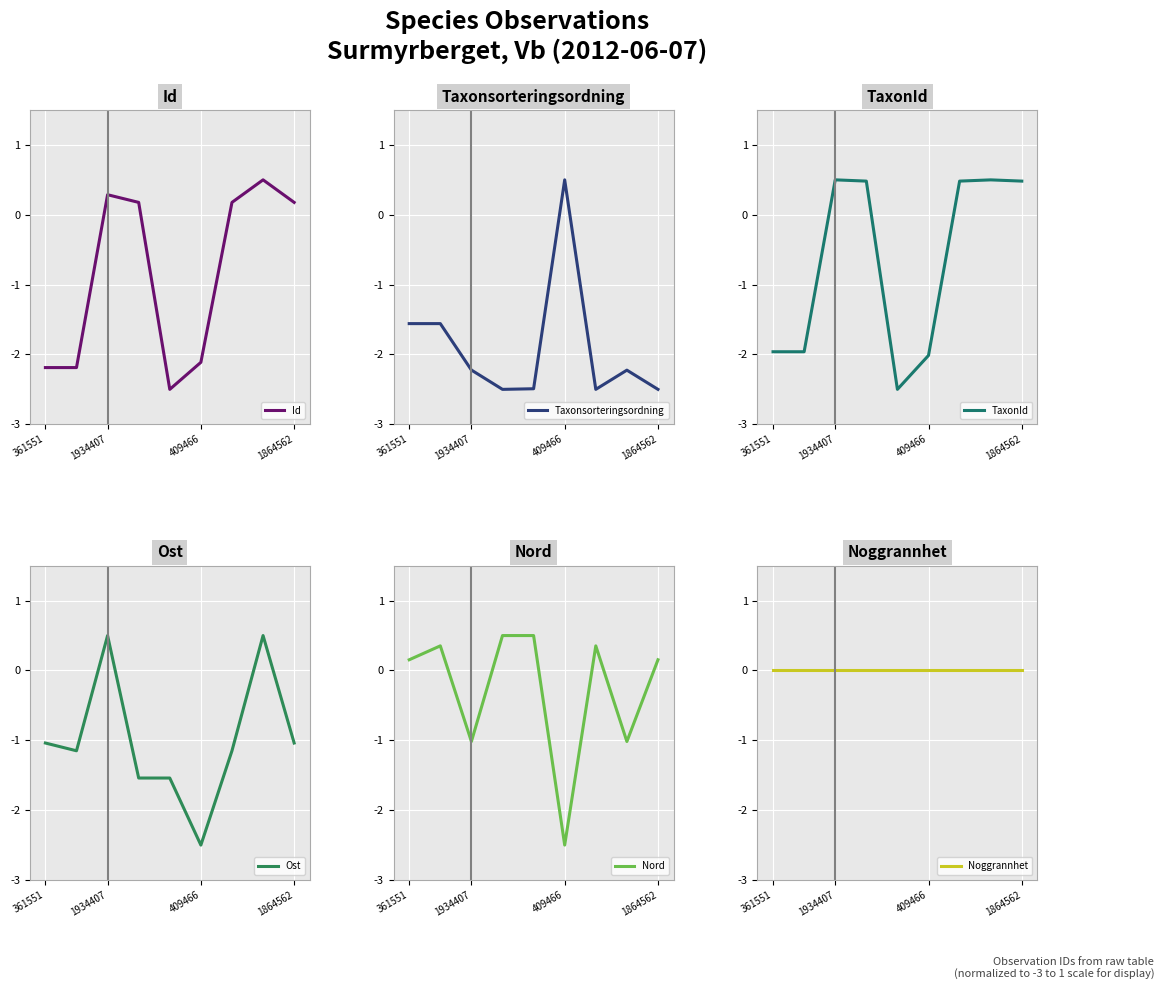

True or false: TaxonId has a value of 0.7 at 1934407.

False